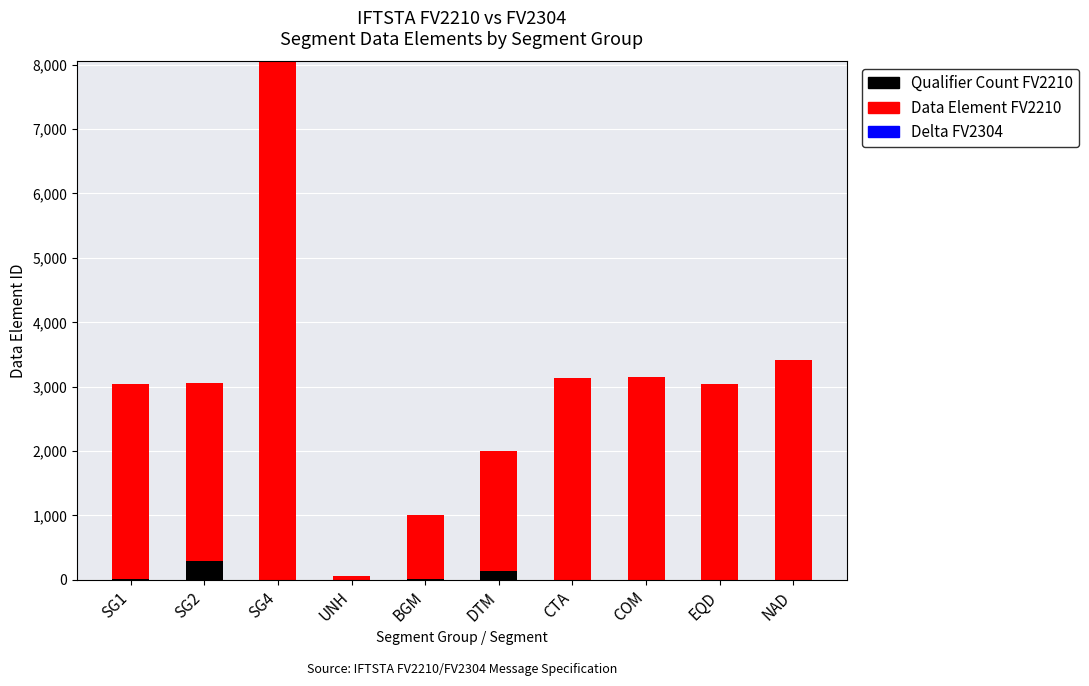

At which category is the sum across all series the highest?

SG4